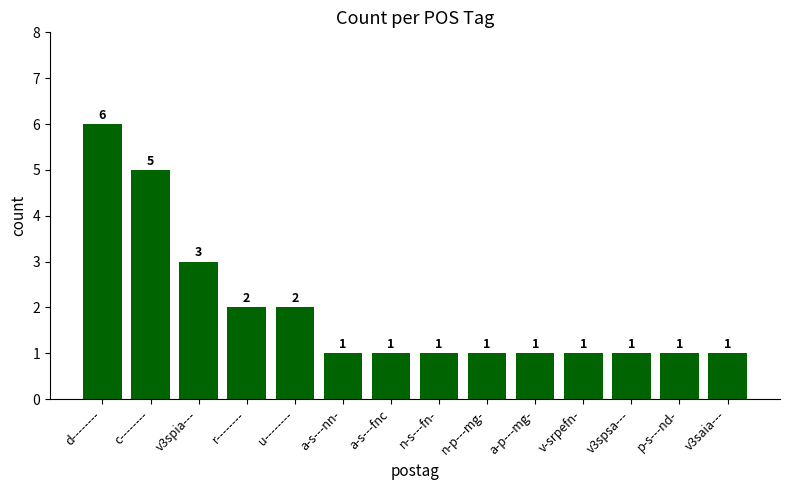

How many distinct data groups are displayed?

1